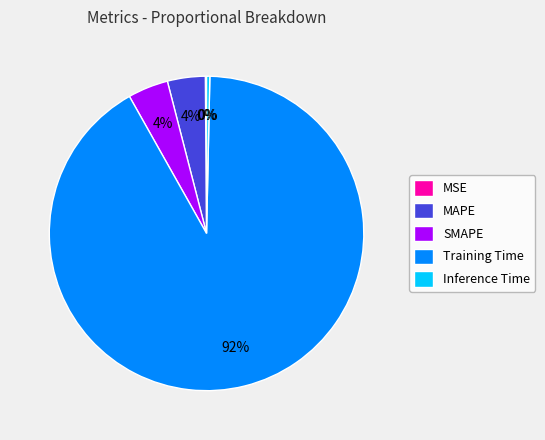

Which has a higher value, Inference Time or SMAPE?

SMAPE